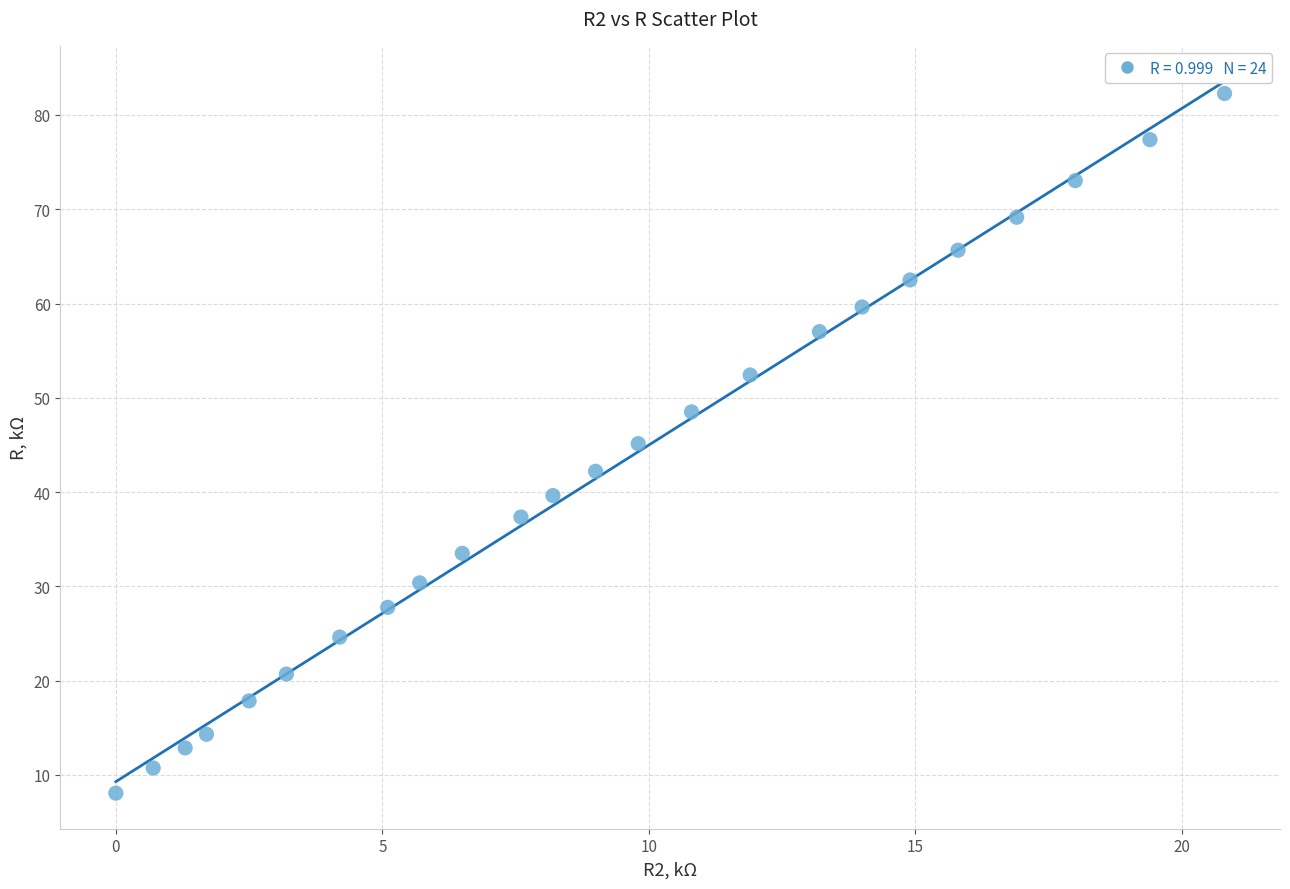

What is the range of X values (max minus min)?

20.8